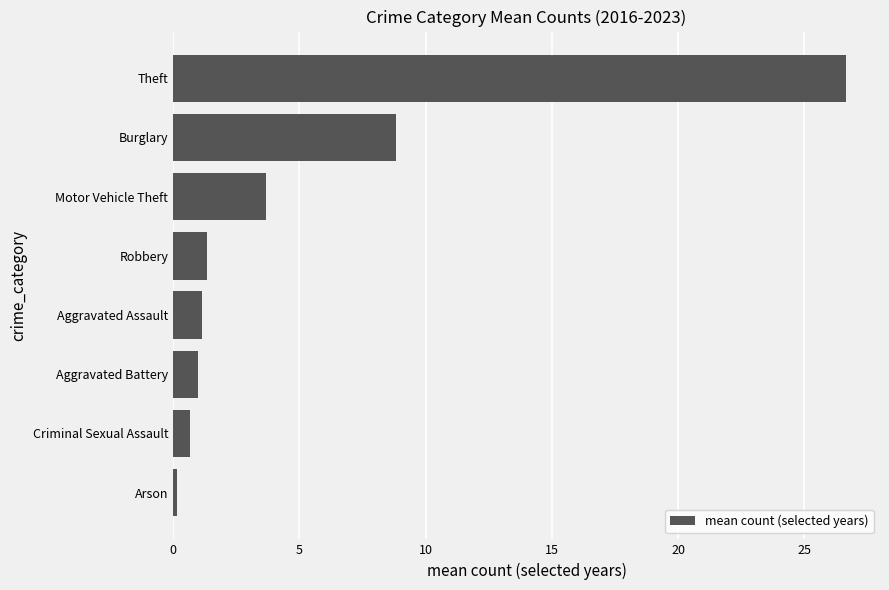

What is the maximum value shown in the chart?

26.7